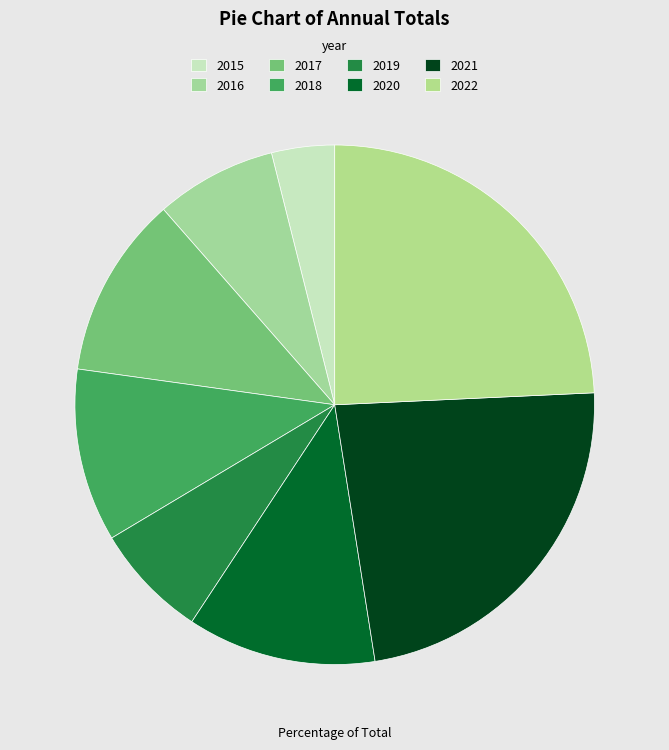

Is there a majority slice in this chart?

No